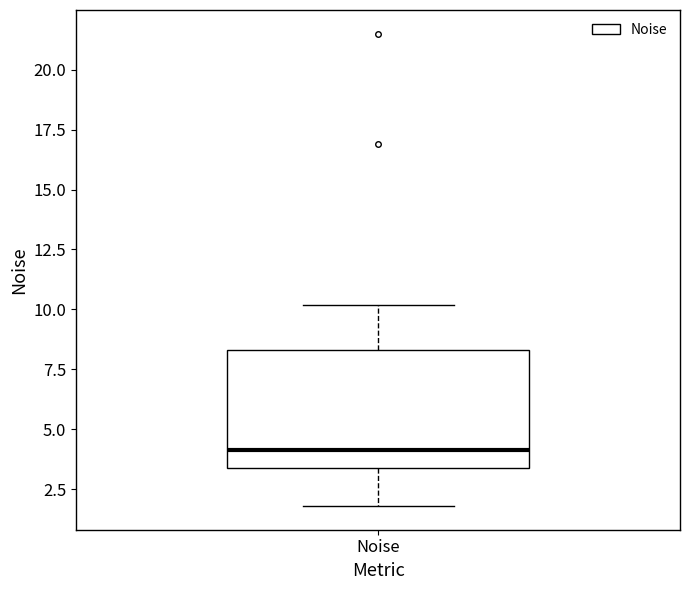

Where does the upper whisker of the box for Noise end on the y-axis? The values are not printed on the chart, so give them approximately, as read against the axis.

10.0